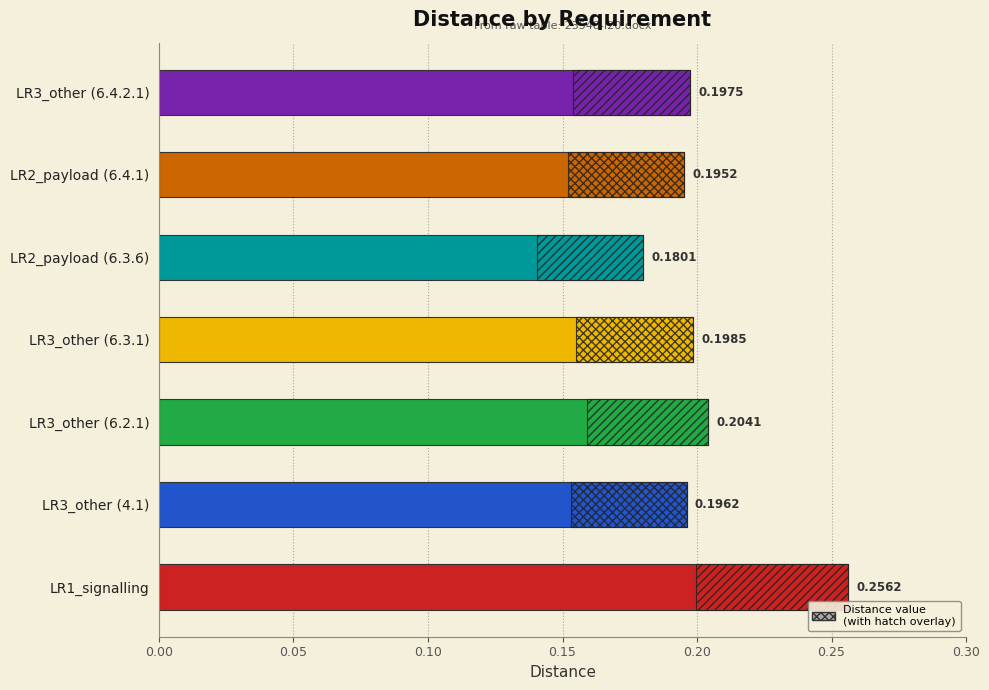

Where is the data nearest to the value 0?

LR2_payload (6.3.6)